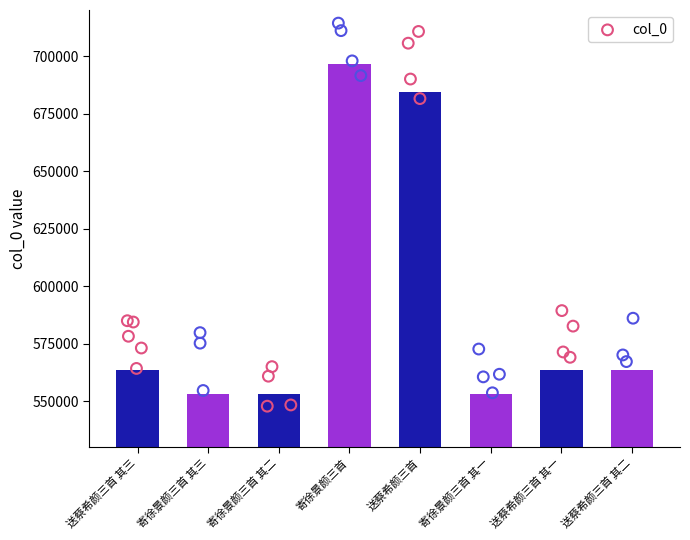

What is the change in value from 寄徐景颜三首 to 寄徐景颜三首 其一?

-143392